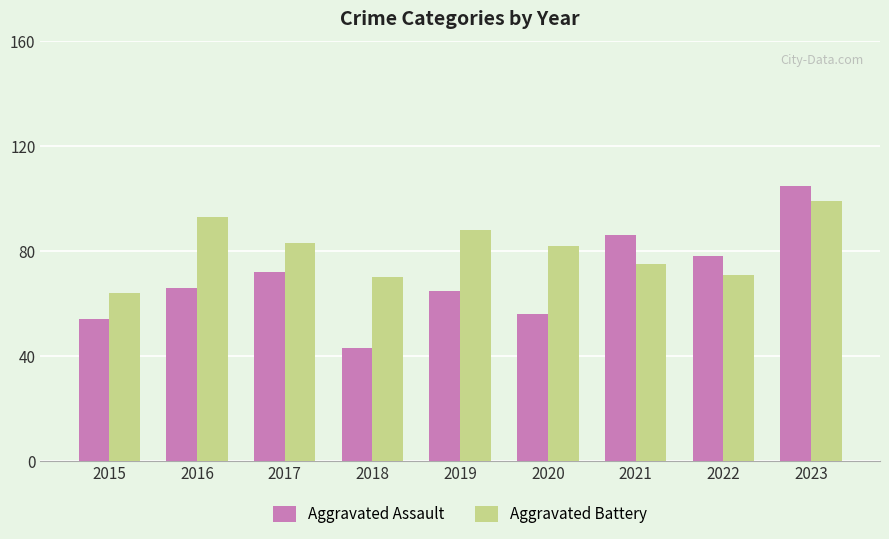

What is the difference between the highest and lowest values at 2023?

6